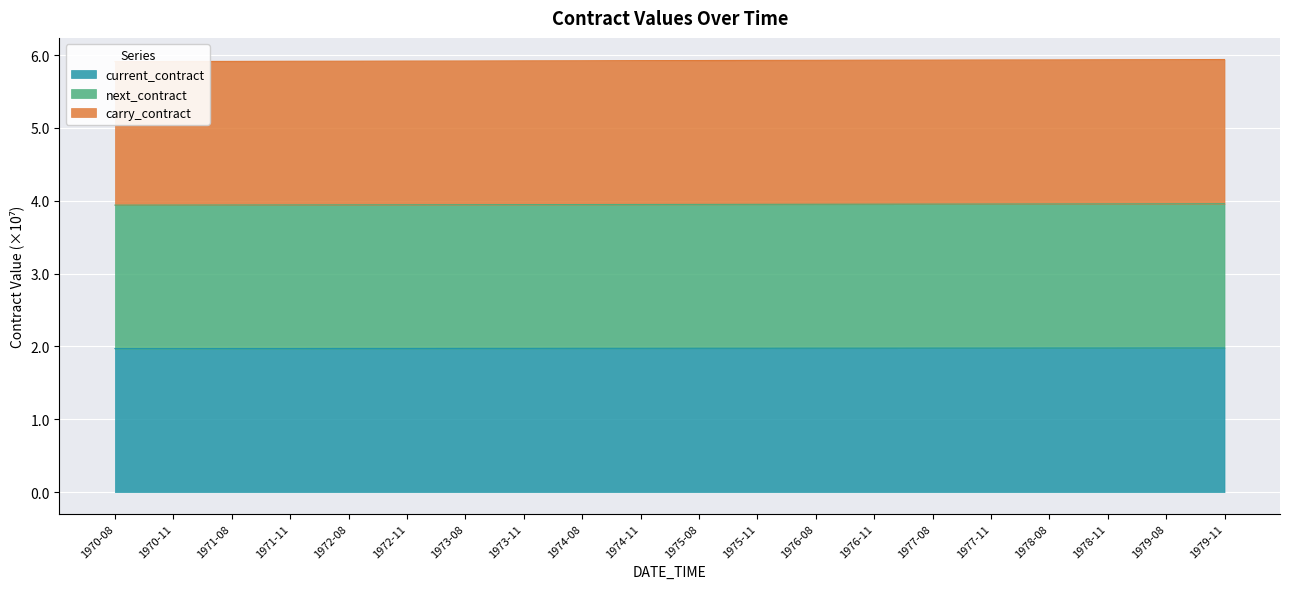

The current_contract series shows 1.2 at 1977-11. True or false?

False